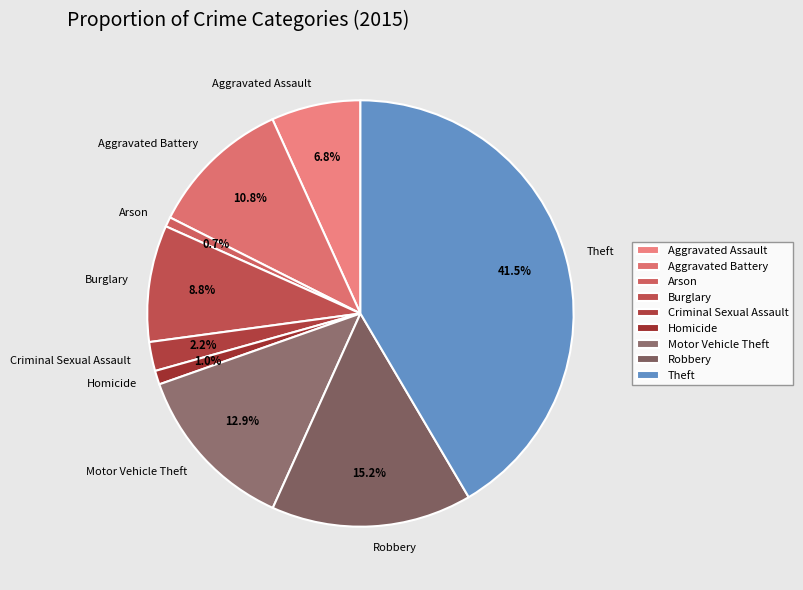

Does Aggravated Battery represent more than half of the total?

No